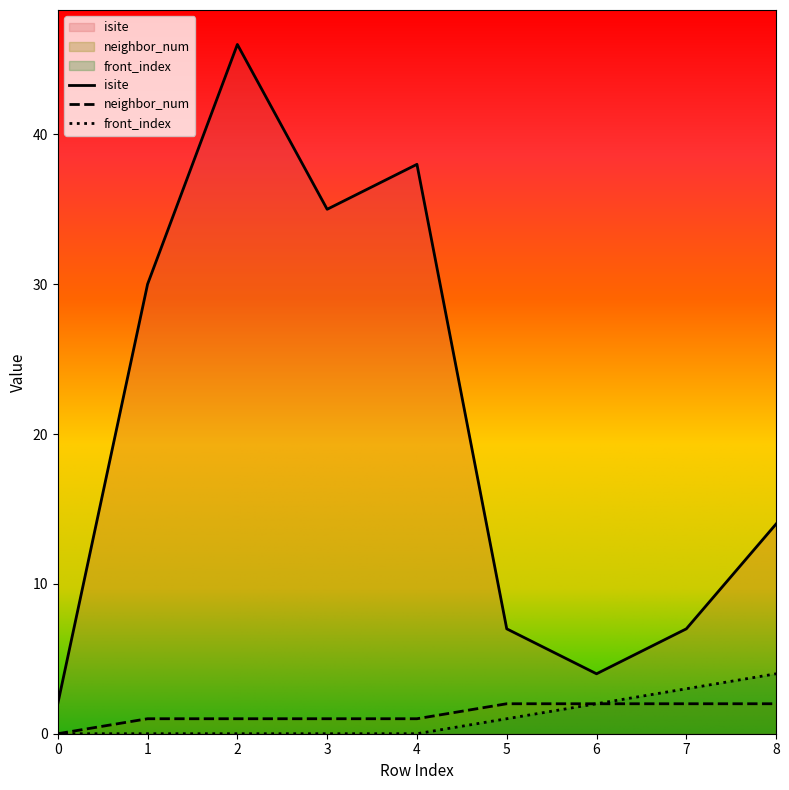

True or false: front_index and neighbor_num cross at least once.

False